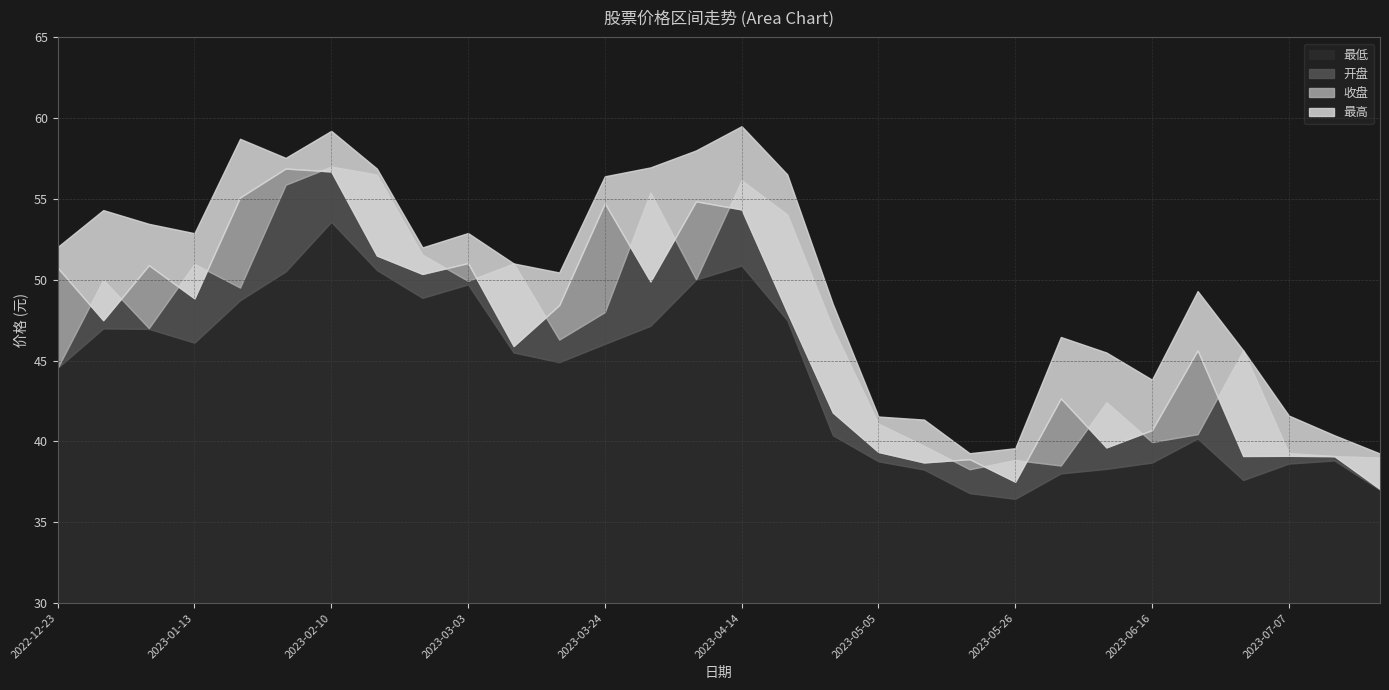

What are all the series names shown in the legend?

最低, 开盘, 收盘, 最高